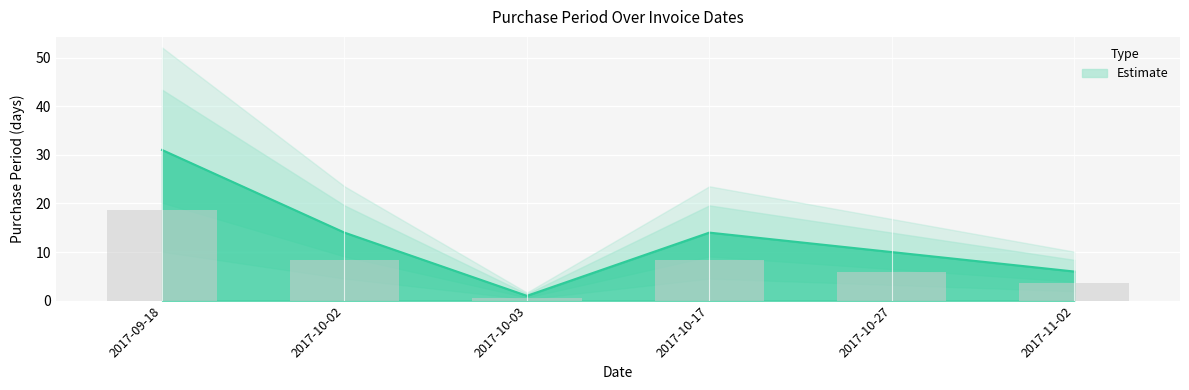

What is the average value?

13